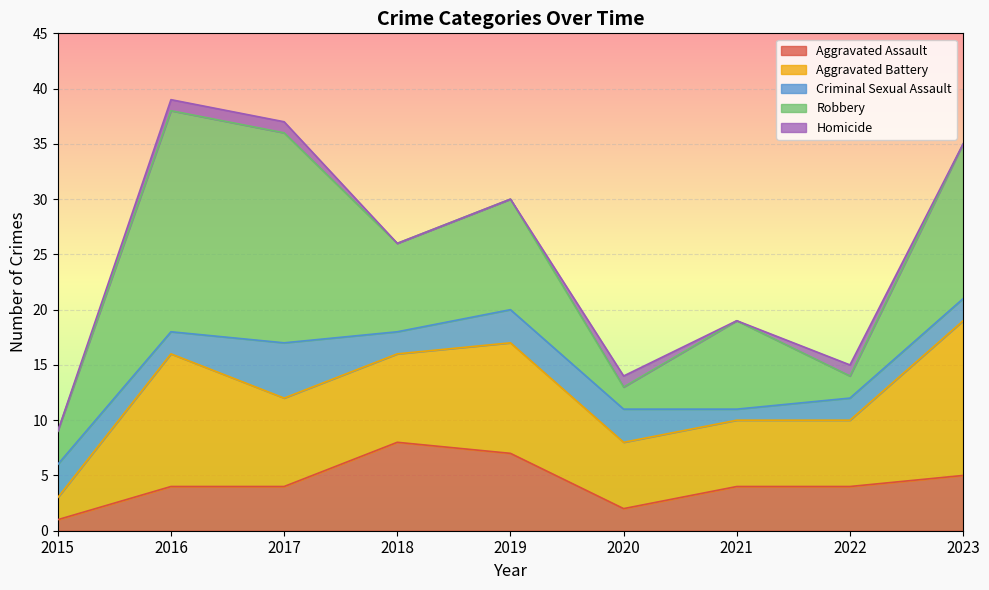

The value of Robbery at 2020 is 3. True or false?

False